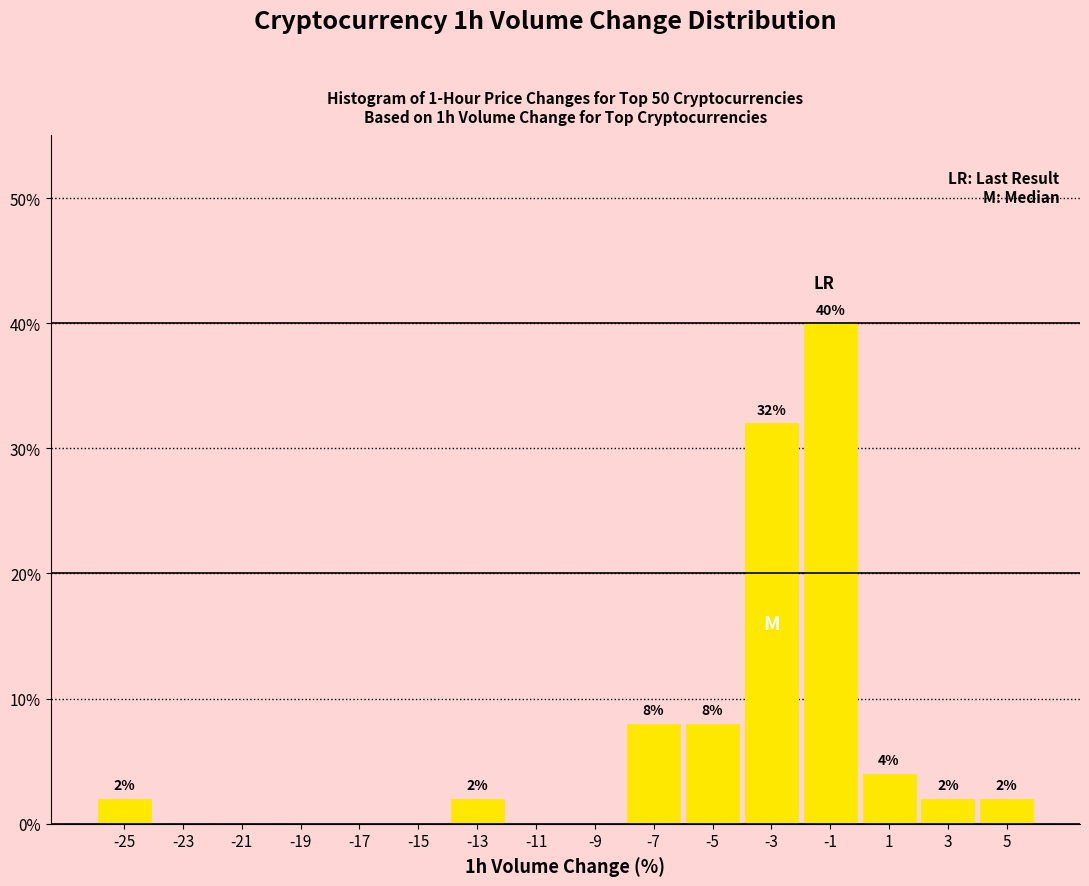

Over which range of the x-axis is the bar tallest?

-2 to 0